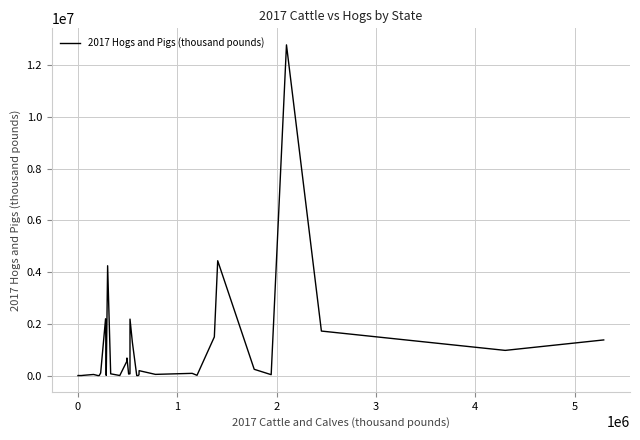

What is the difference between the maximum and minimum values?

12790468.0